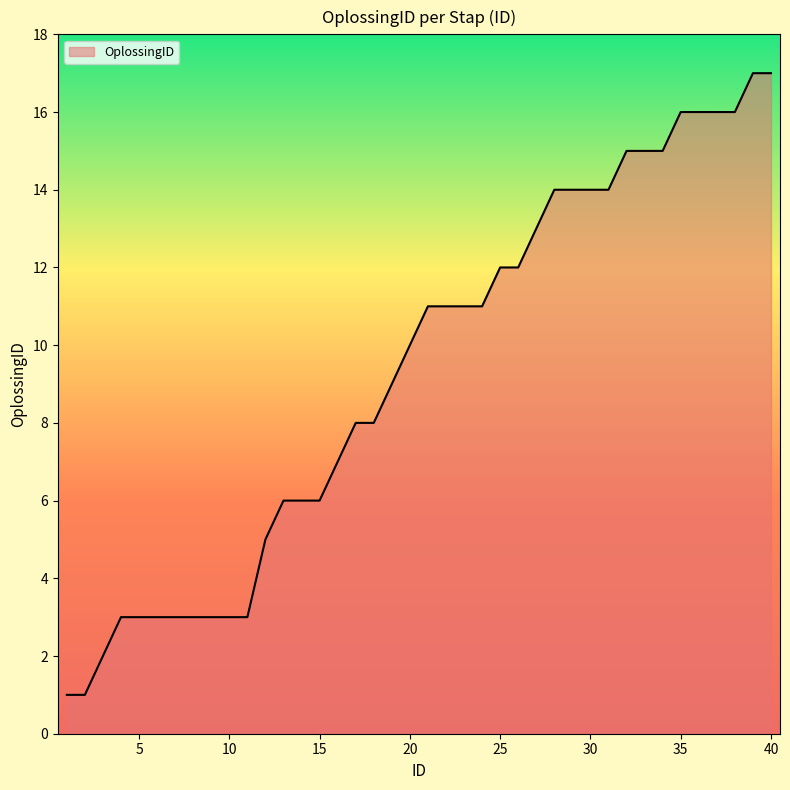

What is the greatest value displayed?

17